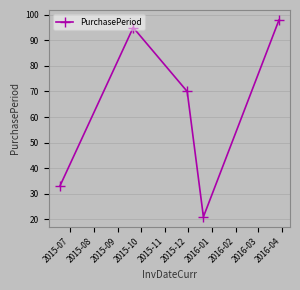

What is the average value?

63